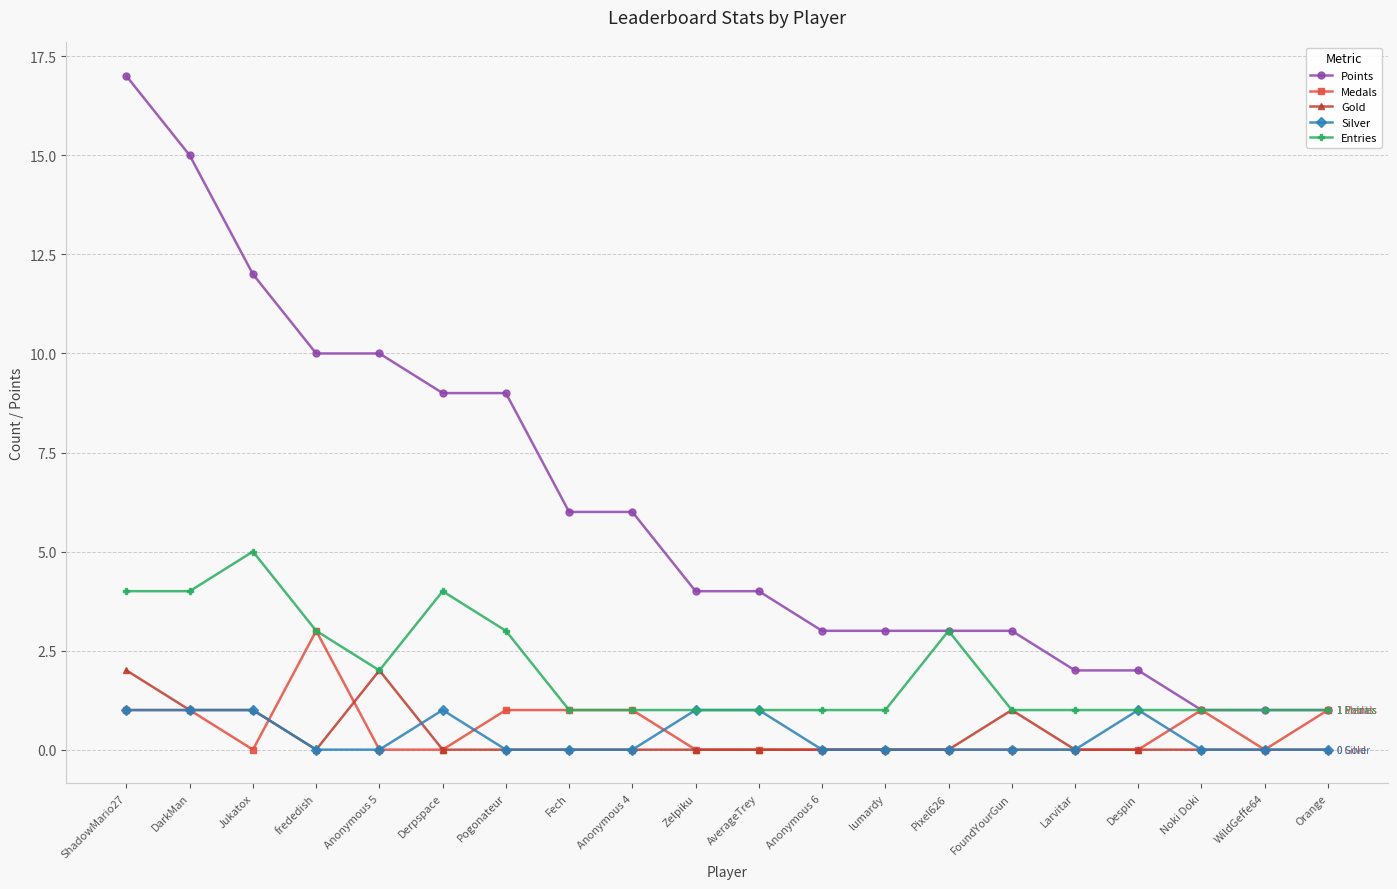

Which category has the highest value across all series?

ShadowMario27